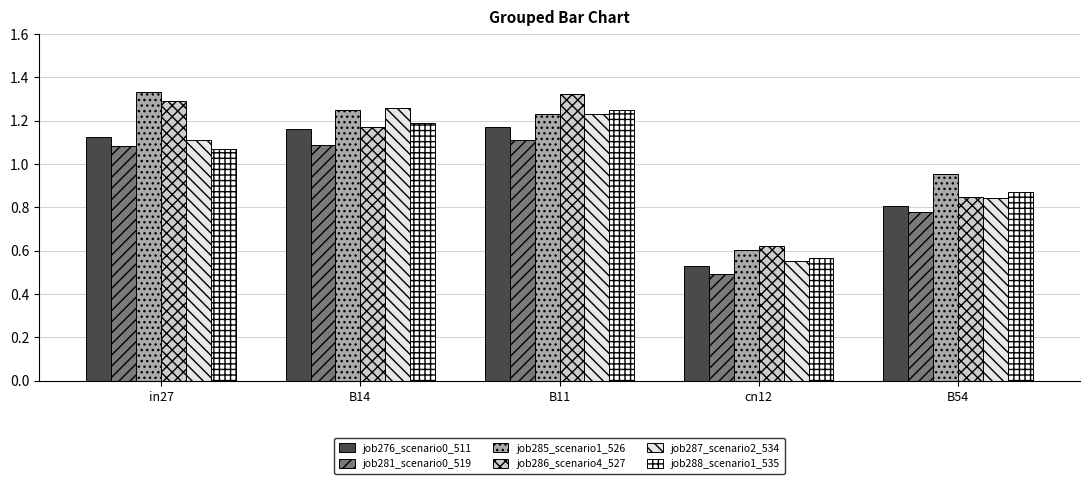

What is the label of the 4th bar from the left?

cn12